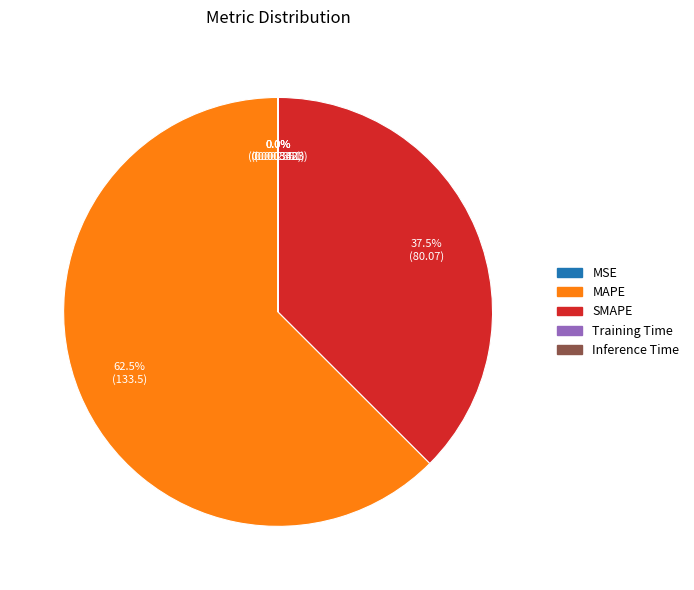

What is the largest slice in the pie chart?

MAPE